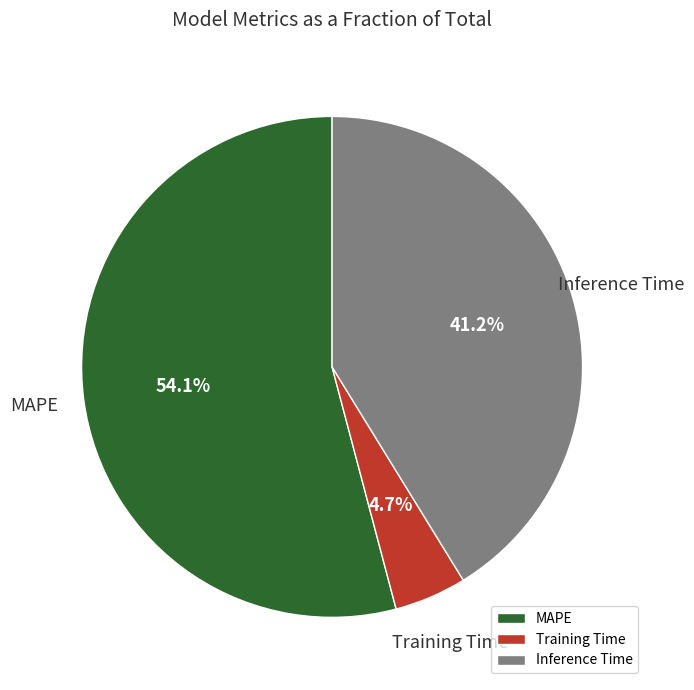

Between Training Time and MAPE, which is larger?

MAPE